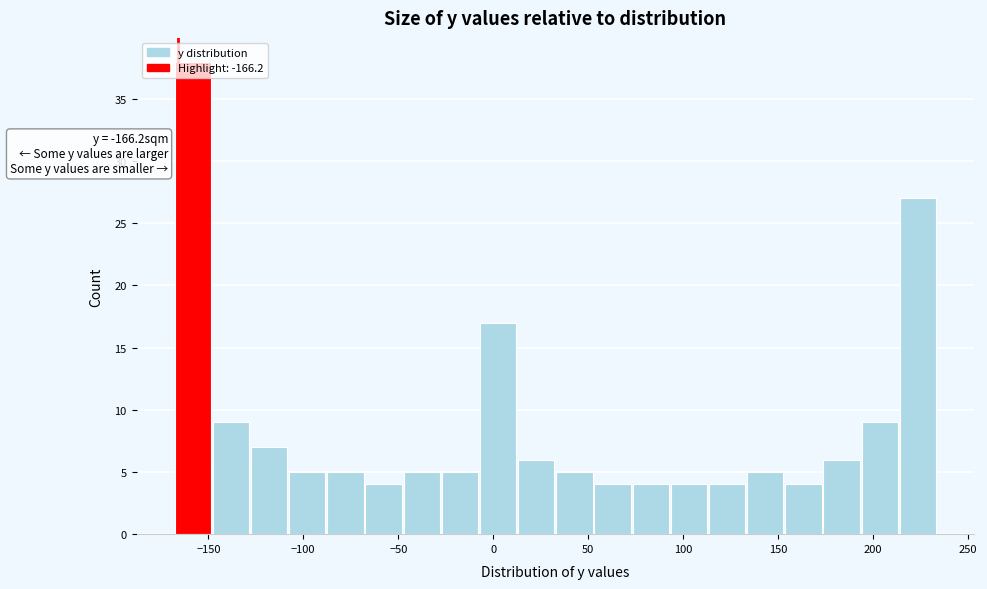

Which range on the x-axis has the tallest bar?

-170 to -150